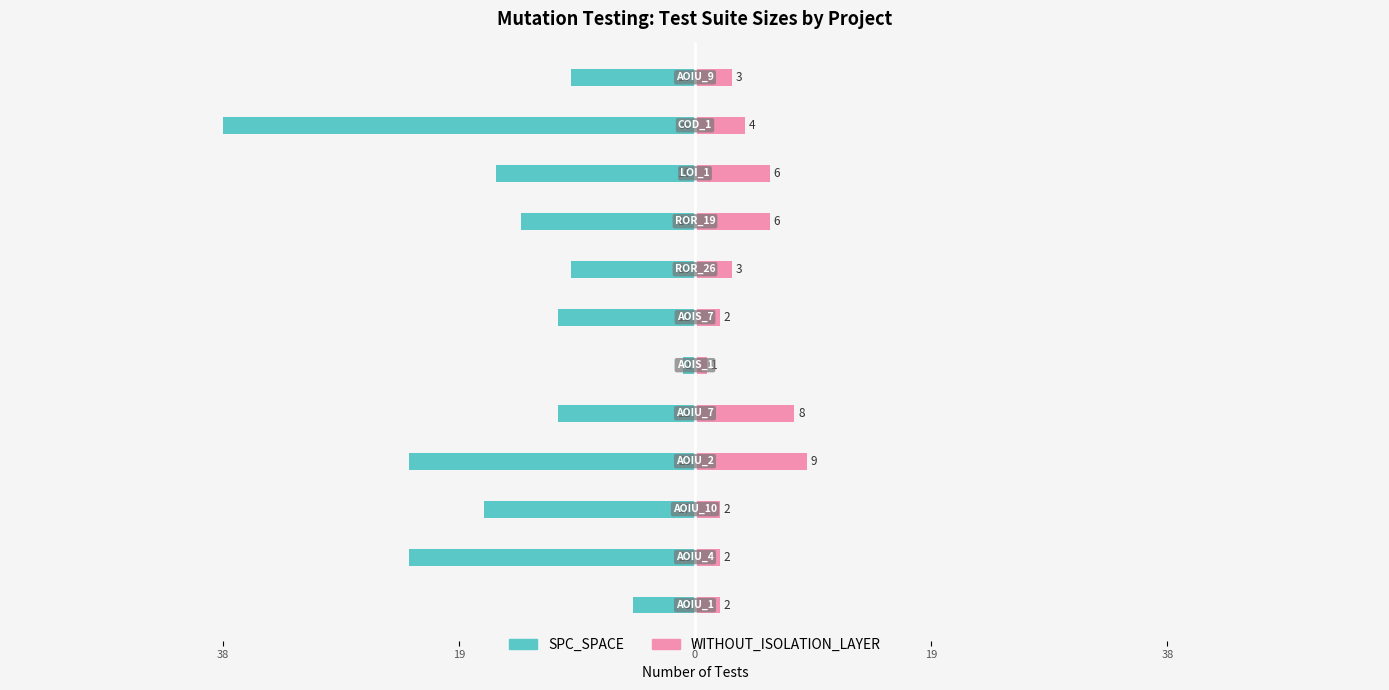

How many bars are there in each group?

2